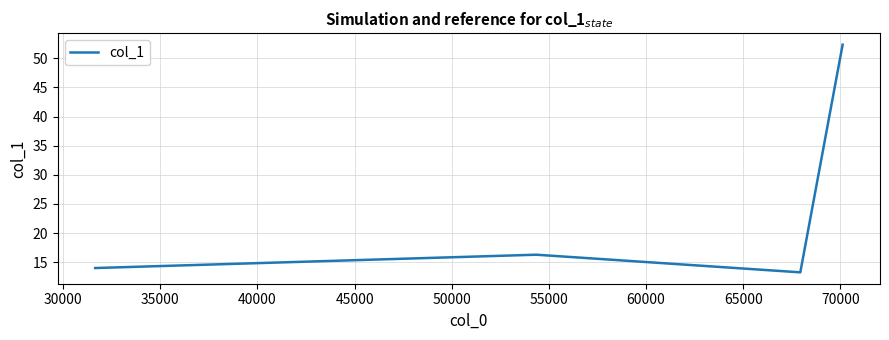

Is this an area chart (filled region under the line)?

No